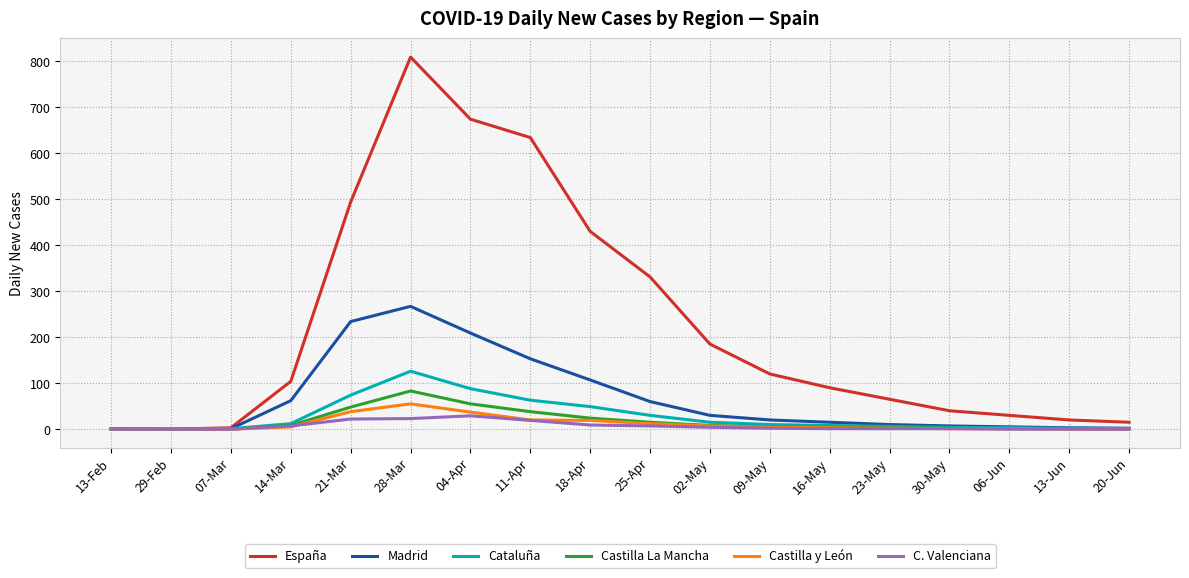

At how many categories does at least one series exceed 611?

3